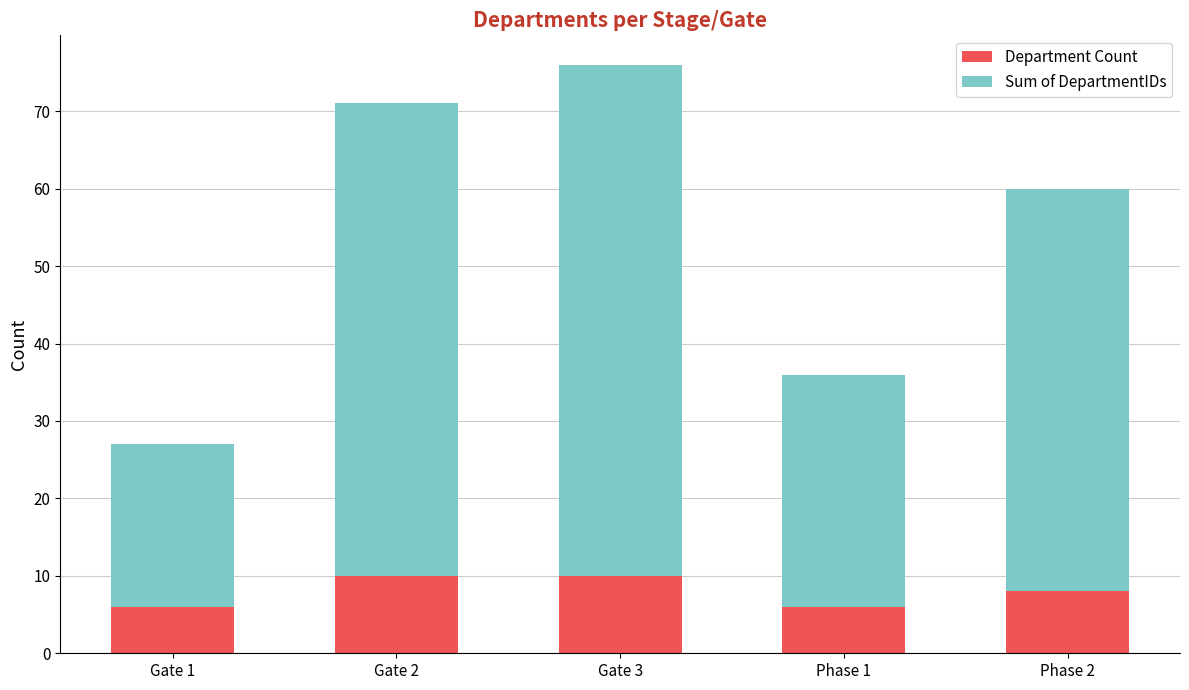

What is the total value across all series at Gate 3?

76